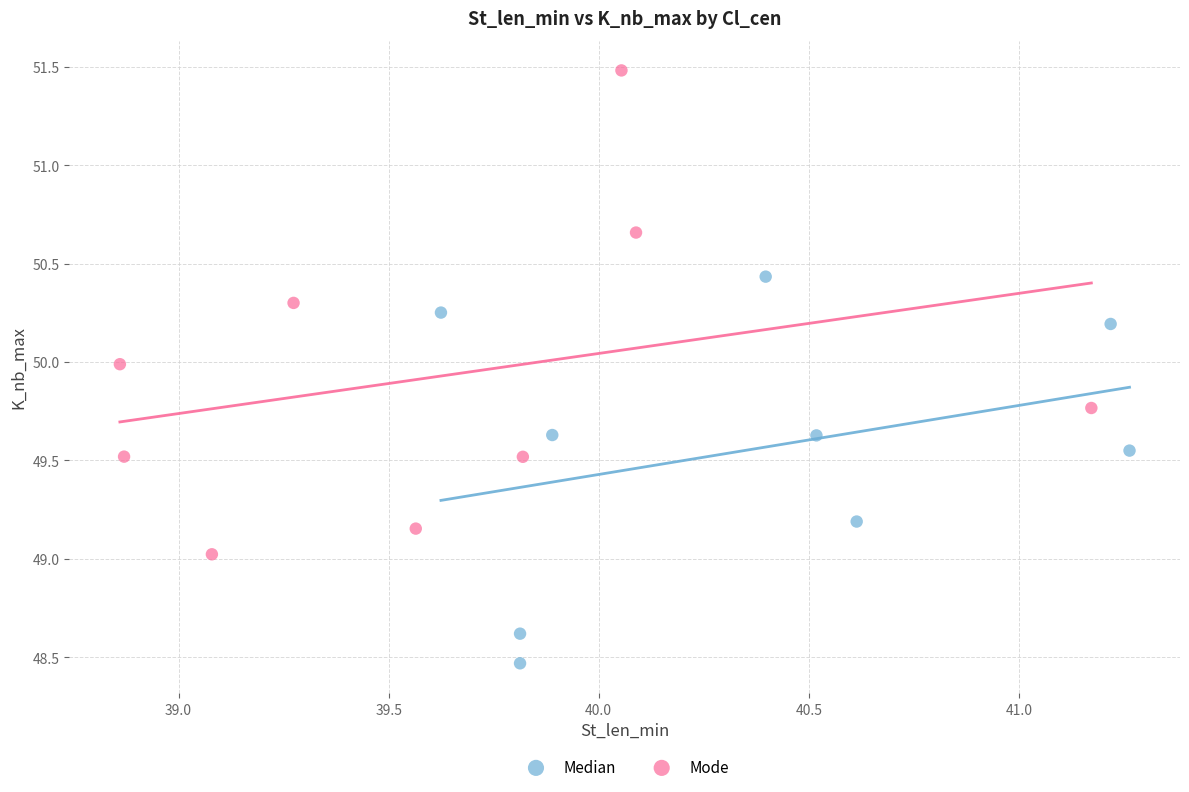

Which series reaches the minimum Y coordinate?

Median